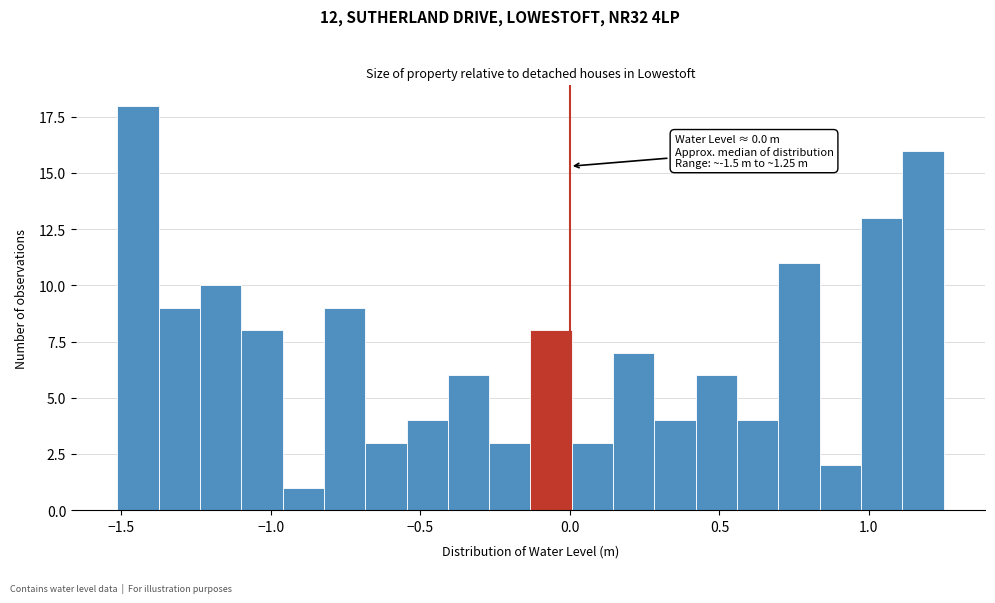

Around what value on the x-axis is the tallest bar? Give the approximate position of its centre, as read against the axis.

-1.45